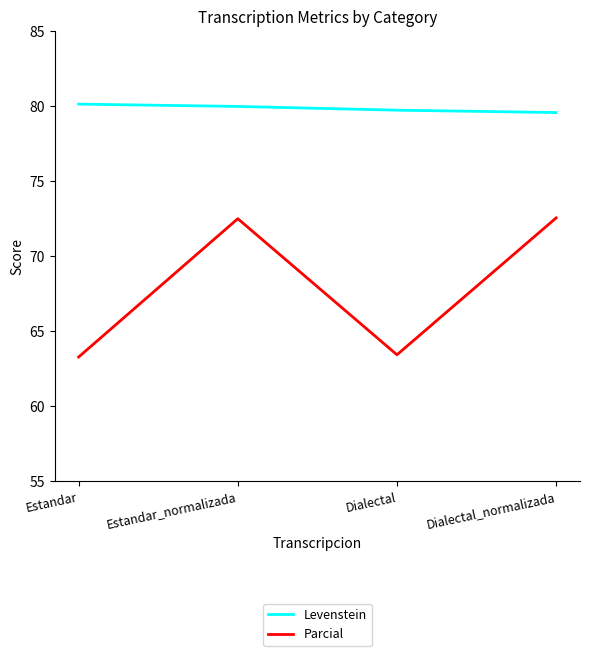

How many categories are shown in the chart?

4